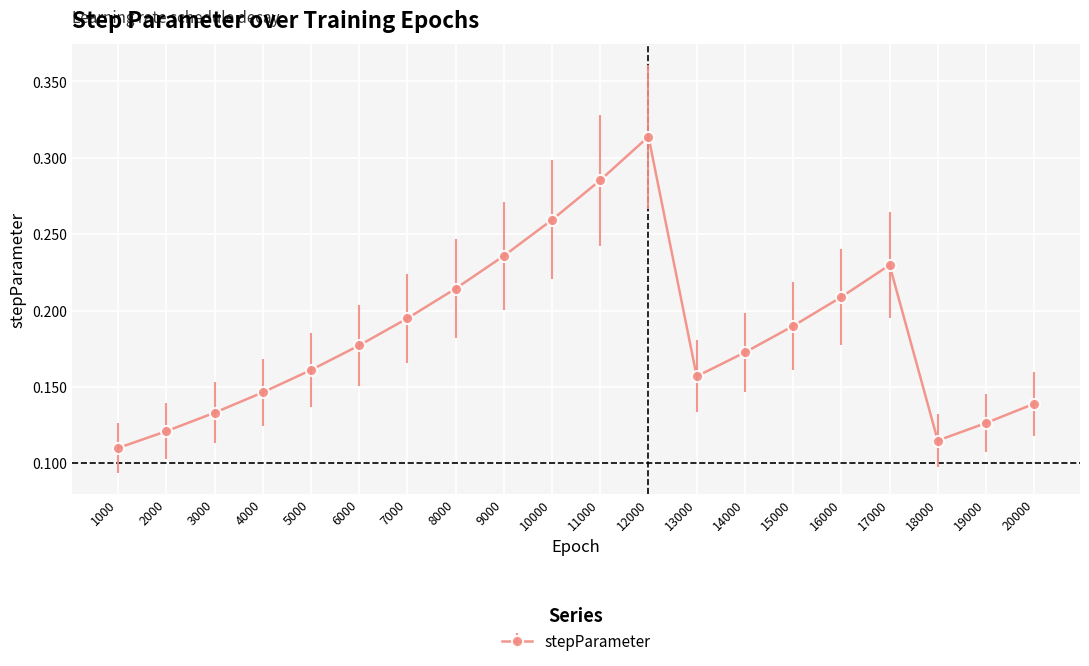

At which category does the chart reach its peak across all series?

12000